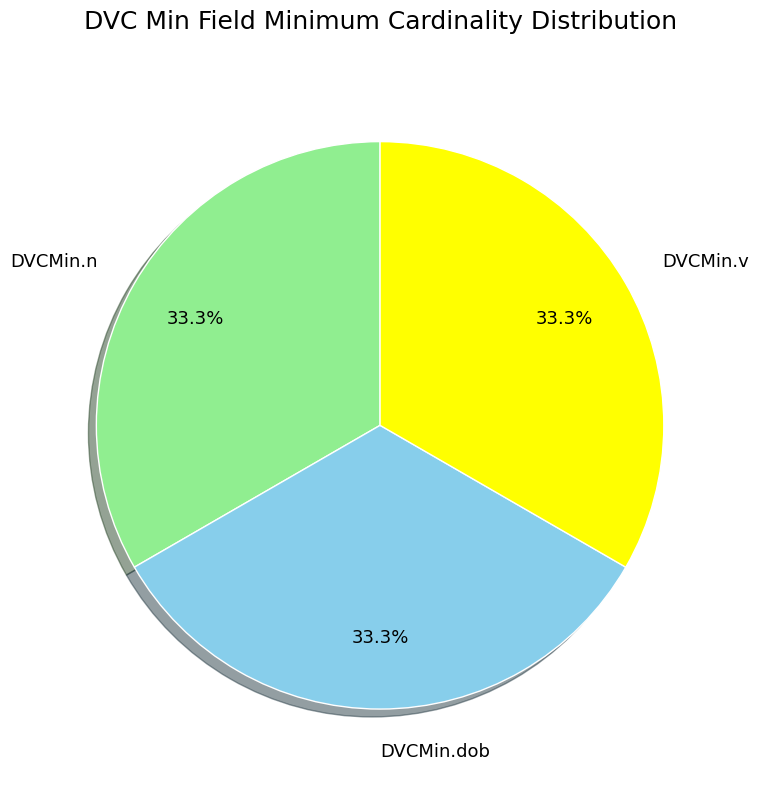

Does any single category account for the majority?

No